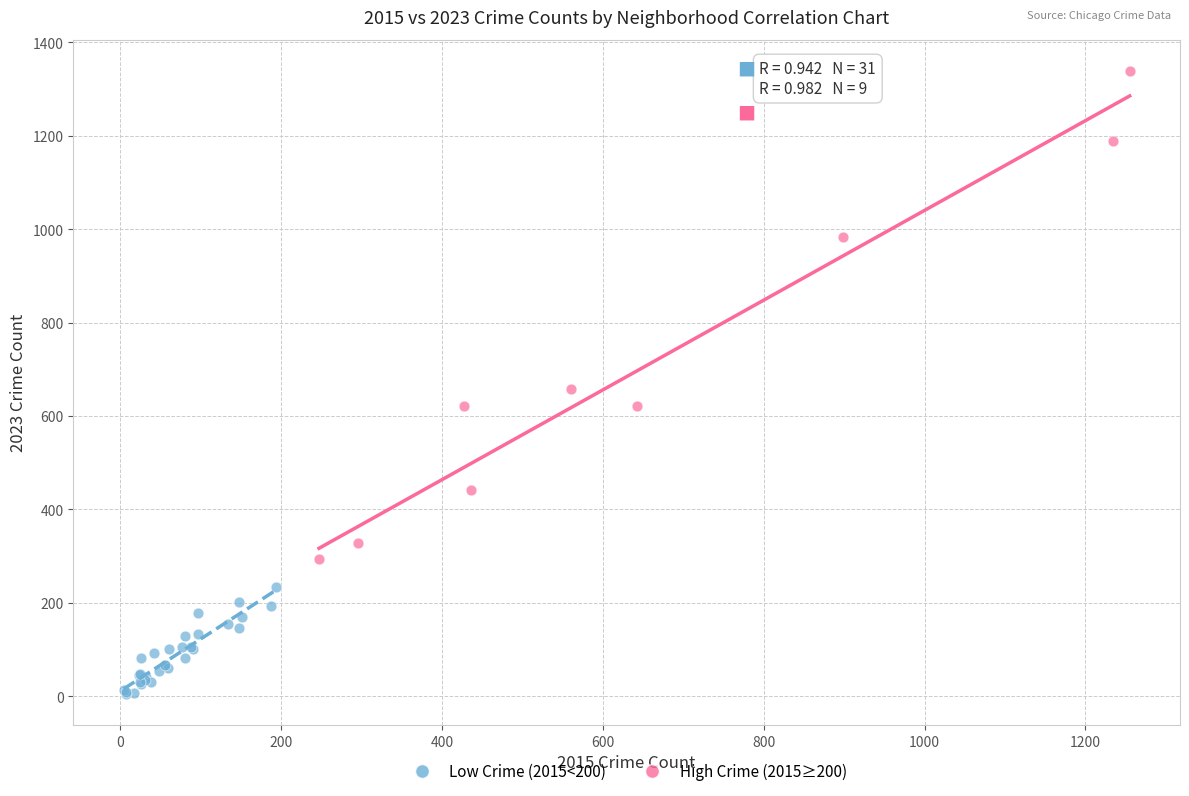

Which series contains the lowest Y value?

Low Crime (2015<200)